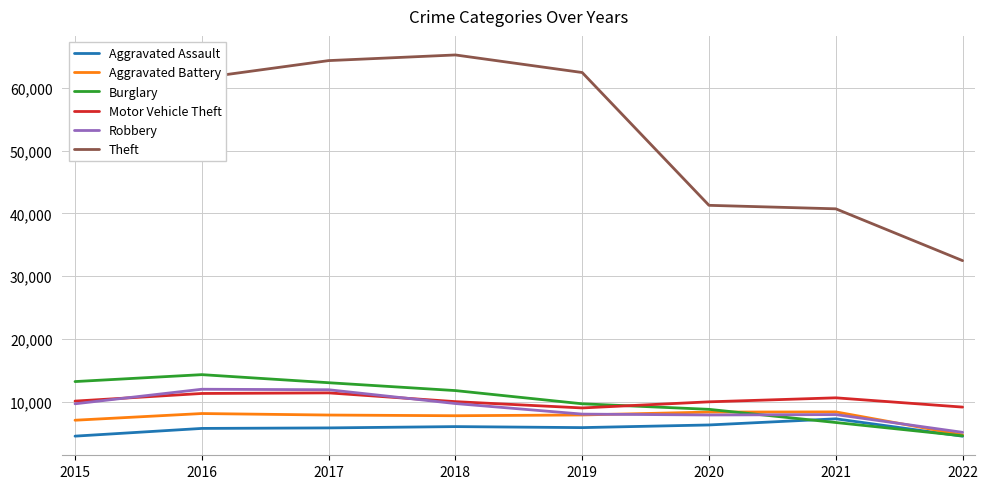

What is the minimum value for Burglary?

4533